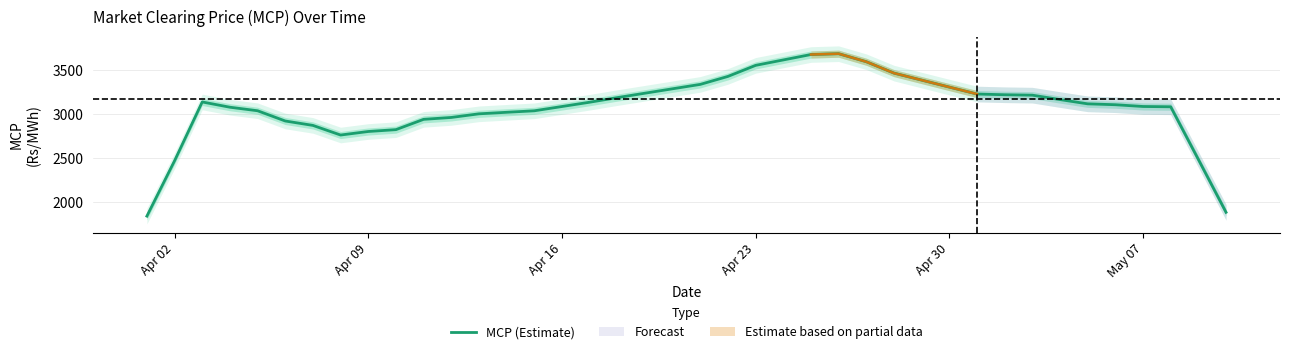

Is this an area chart (filled region under the line)?

No